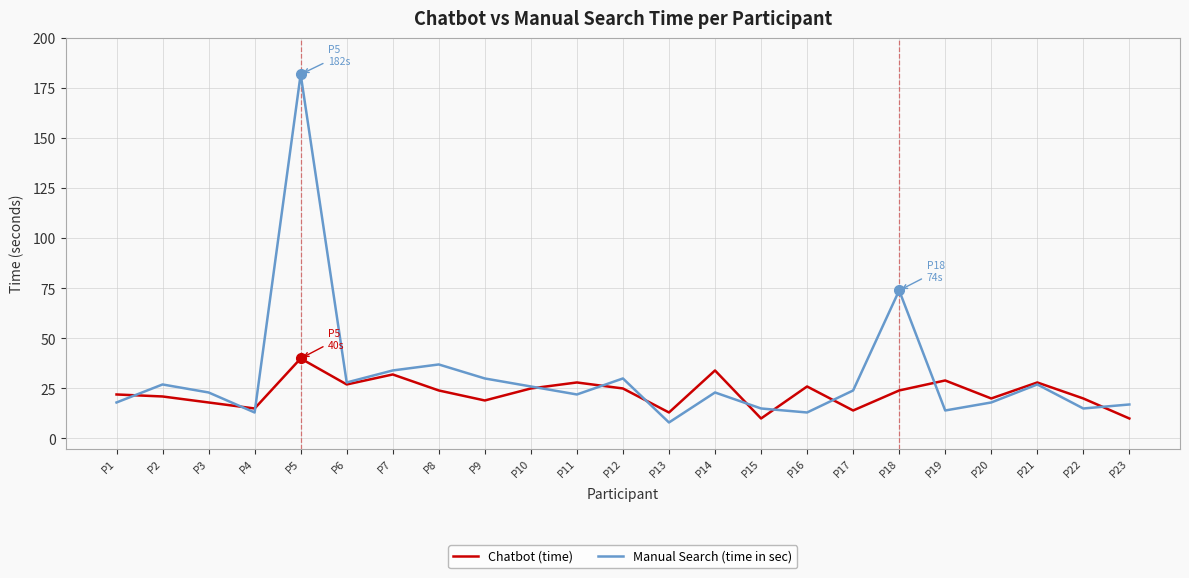

At which label is Manual Search (time in sec) closest to 95?

P18